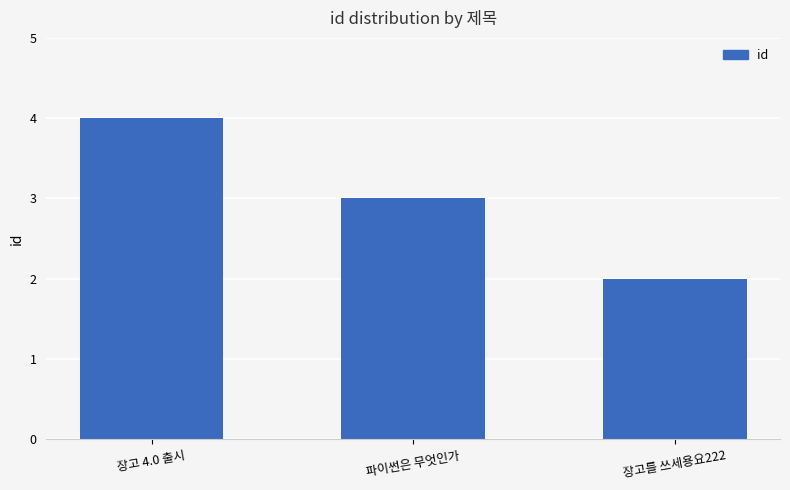

What is the difference between the values at 장고 4.0 출시 and 장고를 쓰세용요222?

2